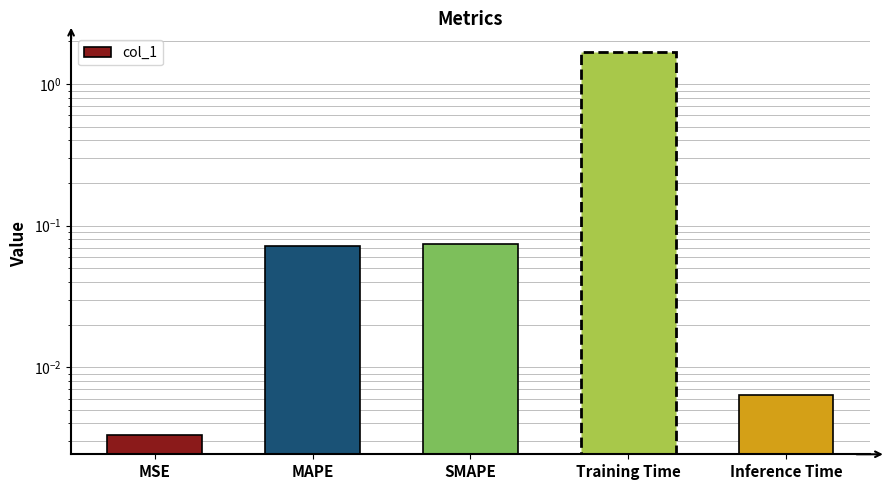

The chart shows a value of 0.0 at MSE. True or false?

True